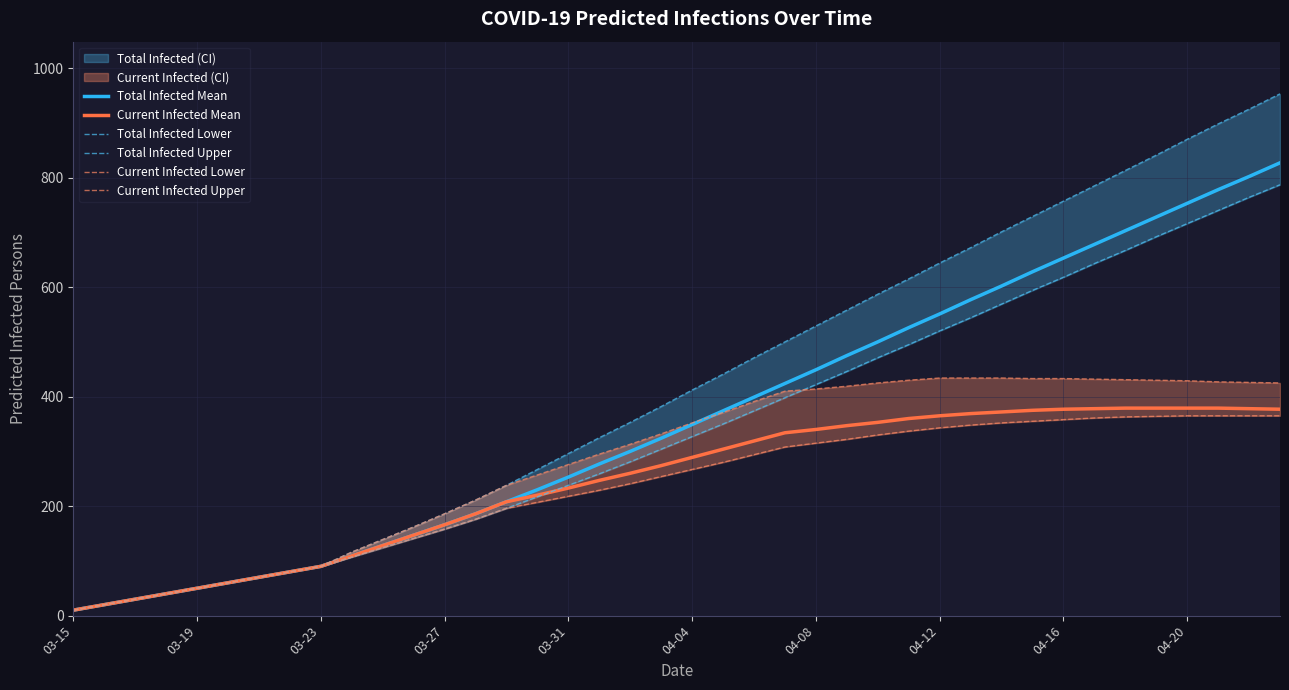

The value of Total Infected Mean at 04-08 is 449. True or false?

True